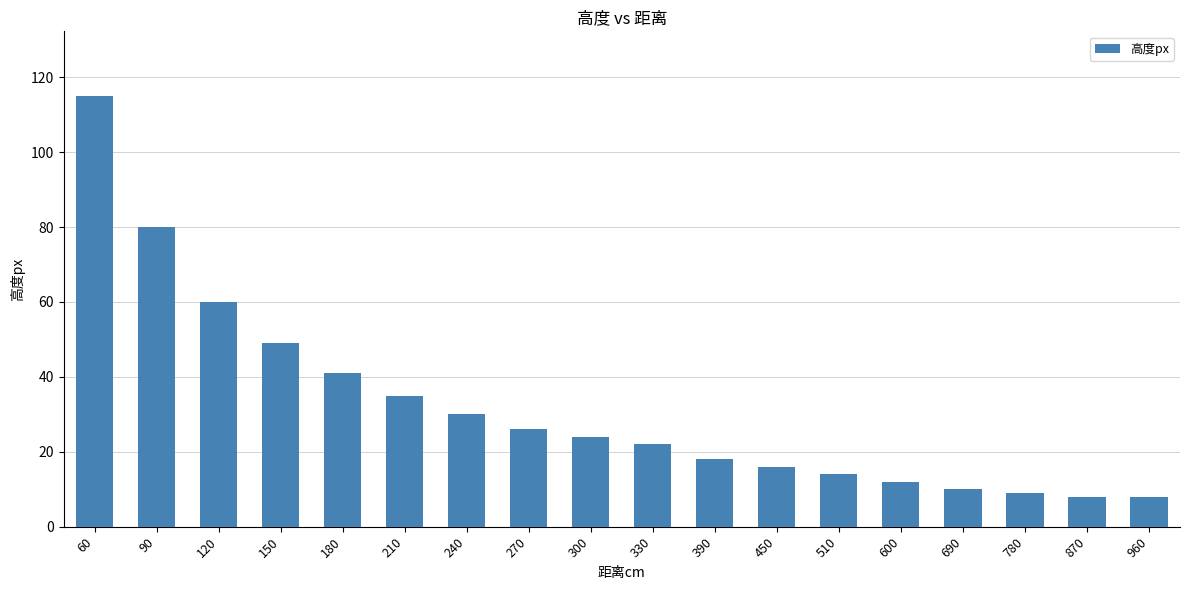

How many distinct data groups are displayed?

1